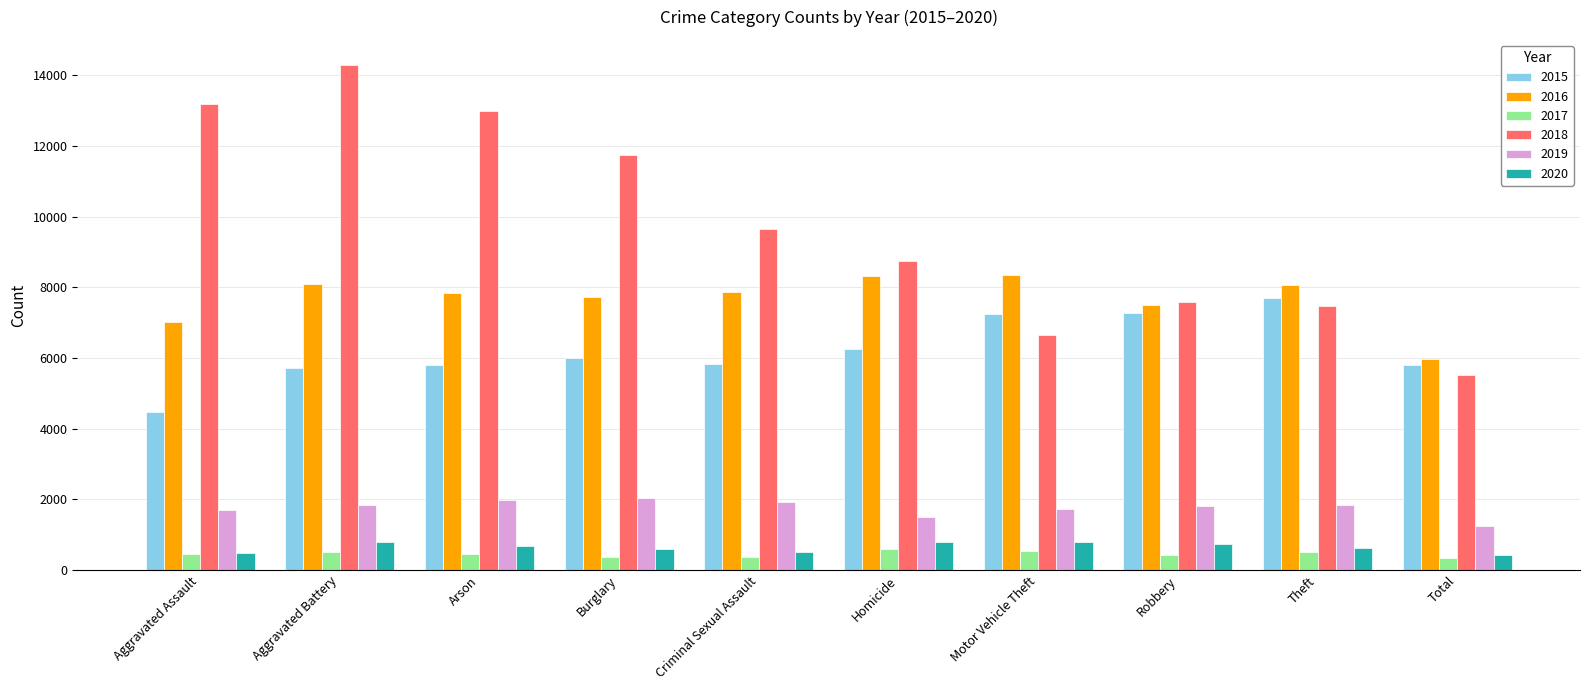

What is the total value across all series at Theft?

26244